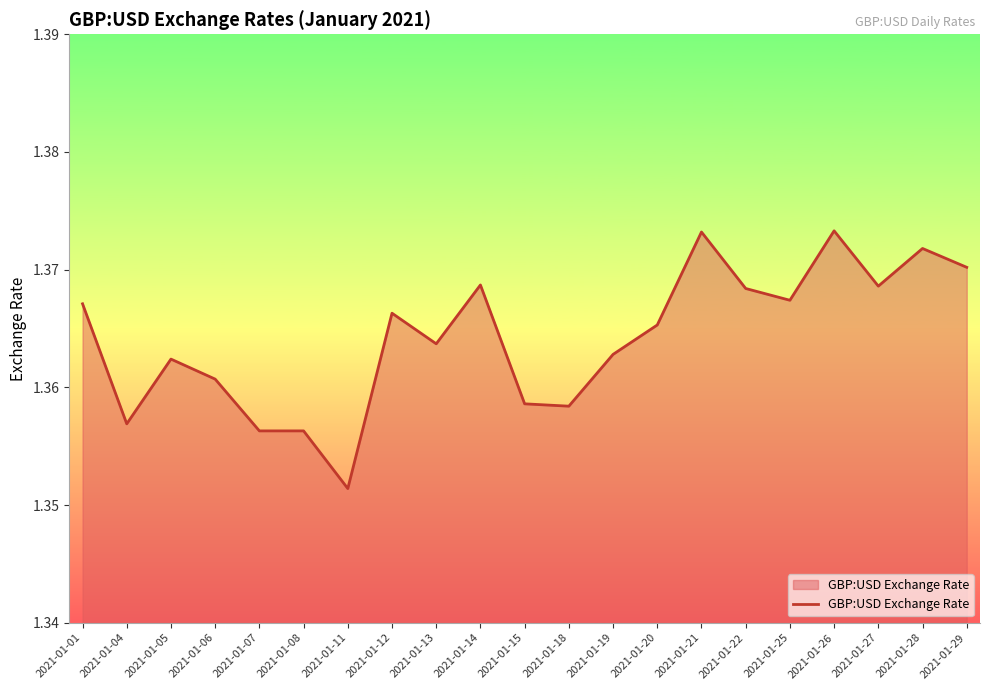

Which label corresponds to the smallest value in the chart?

2021-01-11